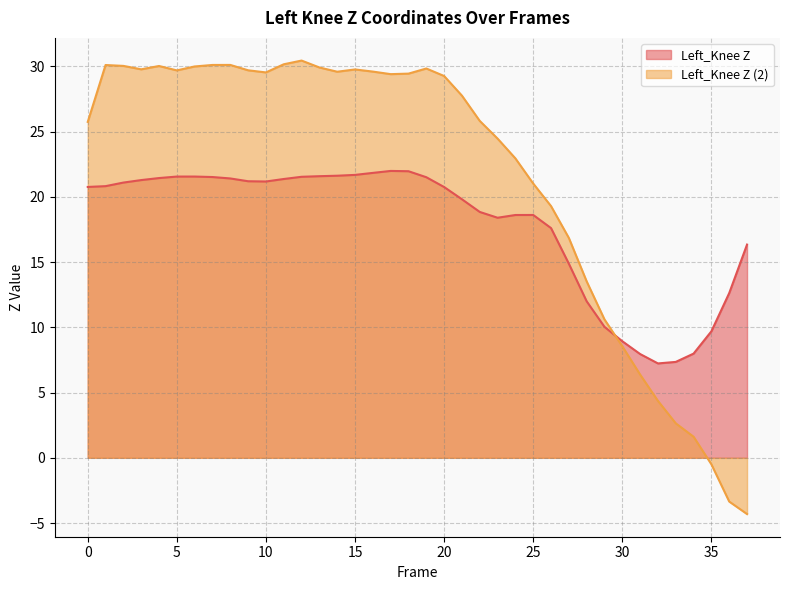

Is the value of Left_Knee Z (2) at 2 greater than the value of Left_Knee Z at 10?

Yes